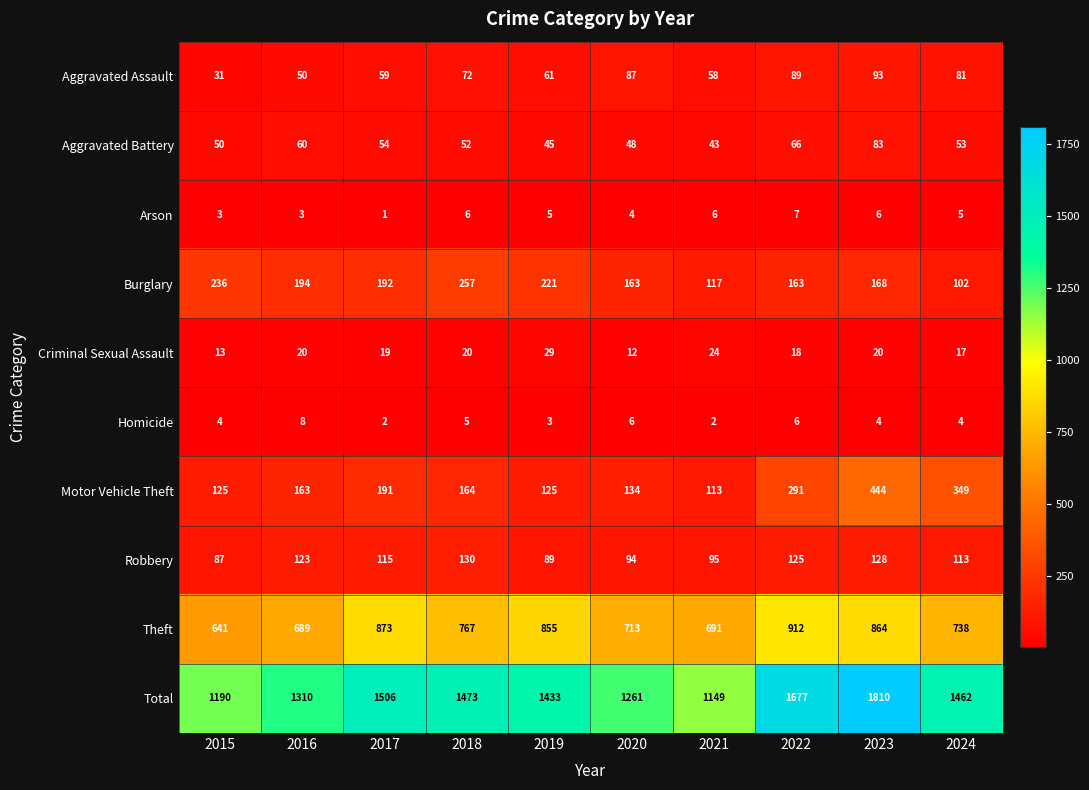

How many data points does each series have?

10